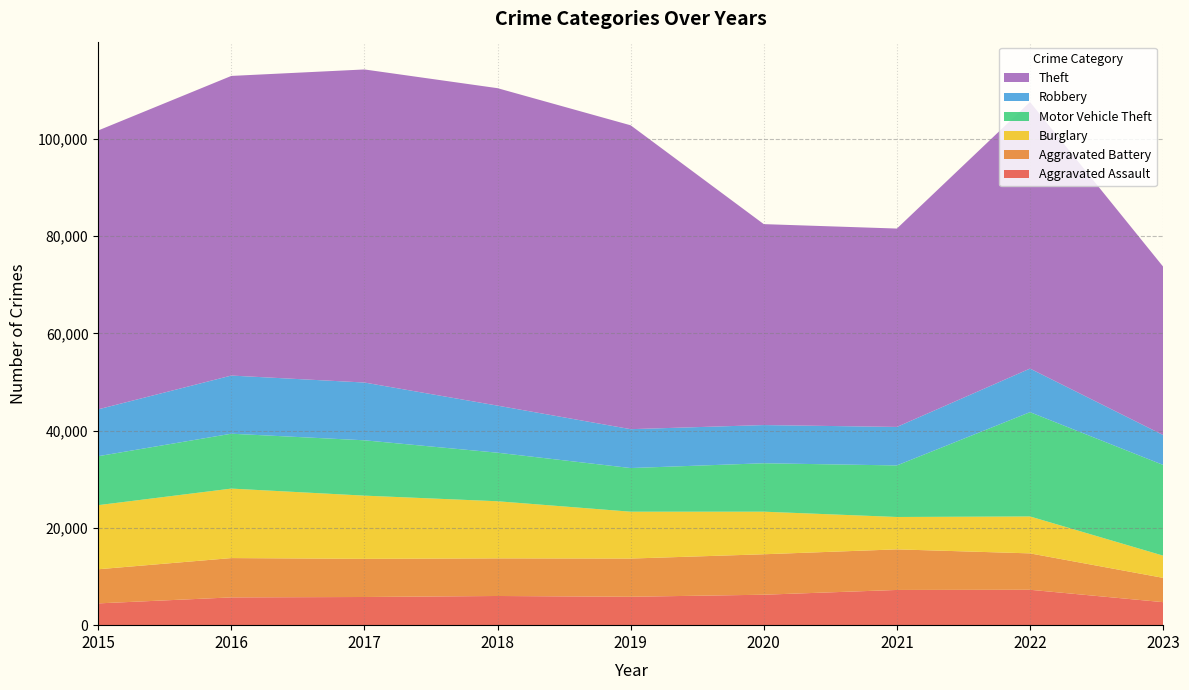

Reading left to right, what are all the values shown in this chart?

Aggravated Assault: 2015=4480	2016=5712	2017=5793	2018=6001	2019=5841	2020=6262	2021=7243	2022=7278	2023=4732
Aggravated Battery: 2015=7018	2016=8086	2017=7845	2018=7734	2019=7857	2020=8320	2021=8346	2022=7487	2023=4998
Burglary: 2015=13184	2016=14289	2017=13001	2018=11747	2019=9638	2020=8757	2021=6659	2022=7592	2023=4566
Motor Vehicle Theft: 2015=10068	2016=11286	2017=11380	2018=9985	2019=8977	2020=9959	2021=10602	2022=21448	2023=18657
Robbery: 2015=9638	2016=11960	2017=11880	2018=9681	2019=7995	2020=7855	2021=7918	2022=8965	2023=6152
Theft: 2015=57350	2016=61621	2017=64386	2018=65286	2019=62491	2020=41321	2021=40798	2022=54819	2023=34627